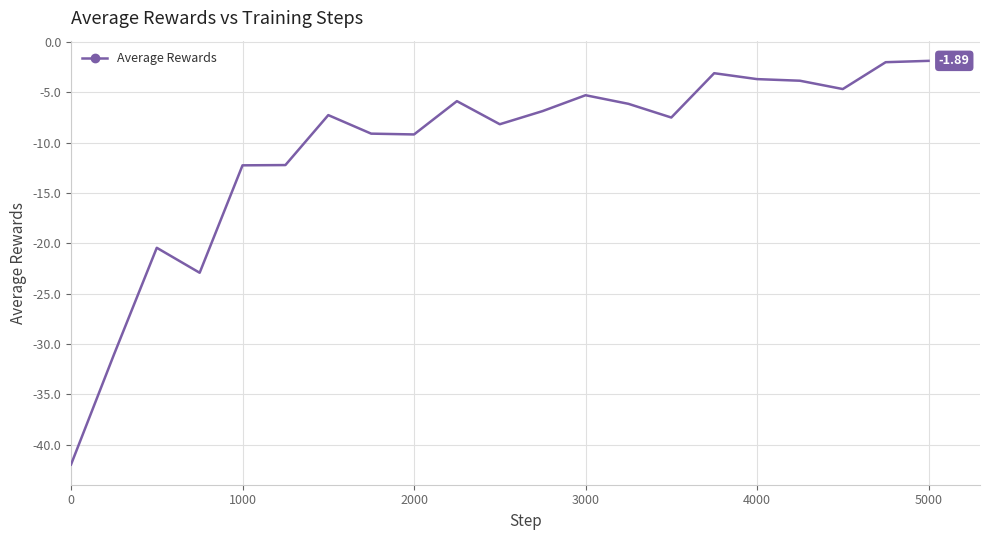

Reading left to right, extract all data points from this chart.

-42.0	-31.1	-20.5	-22.9	-12.3	-12.2	-7.3	-9.1	-9.2	-5.9	-8.2	-6.9	-5.3	-6.2	-7.5	-3.1	-3.7	-3.9	-4.7	-2.0	-1.9